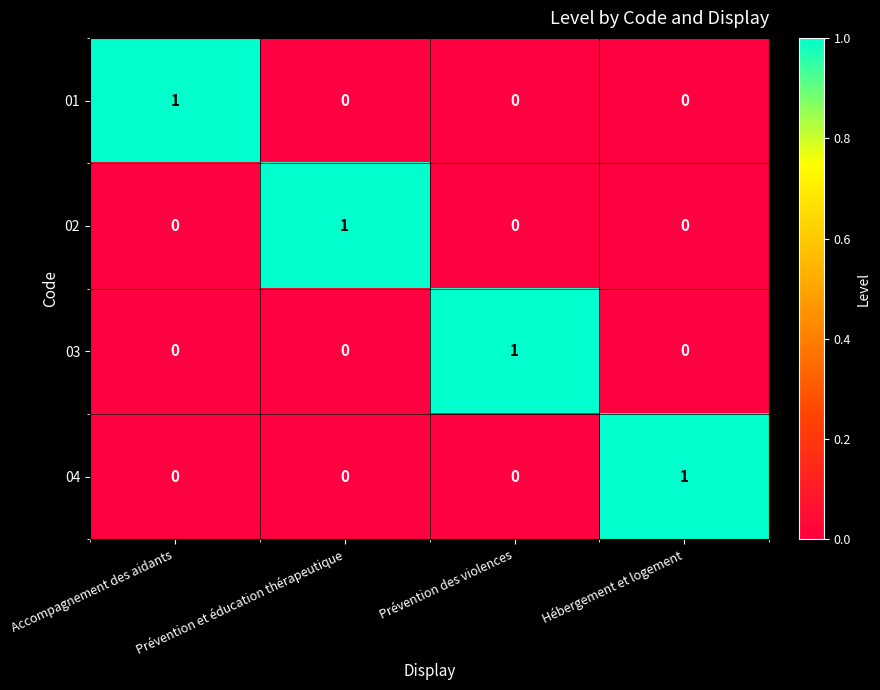

The 01 series shows 1 at Accompagnement des aidants. True or false?

True